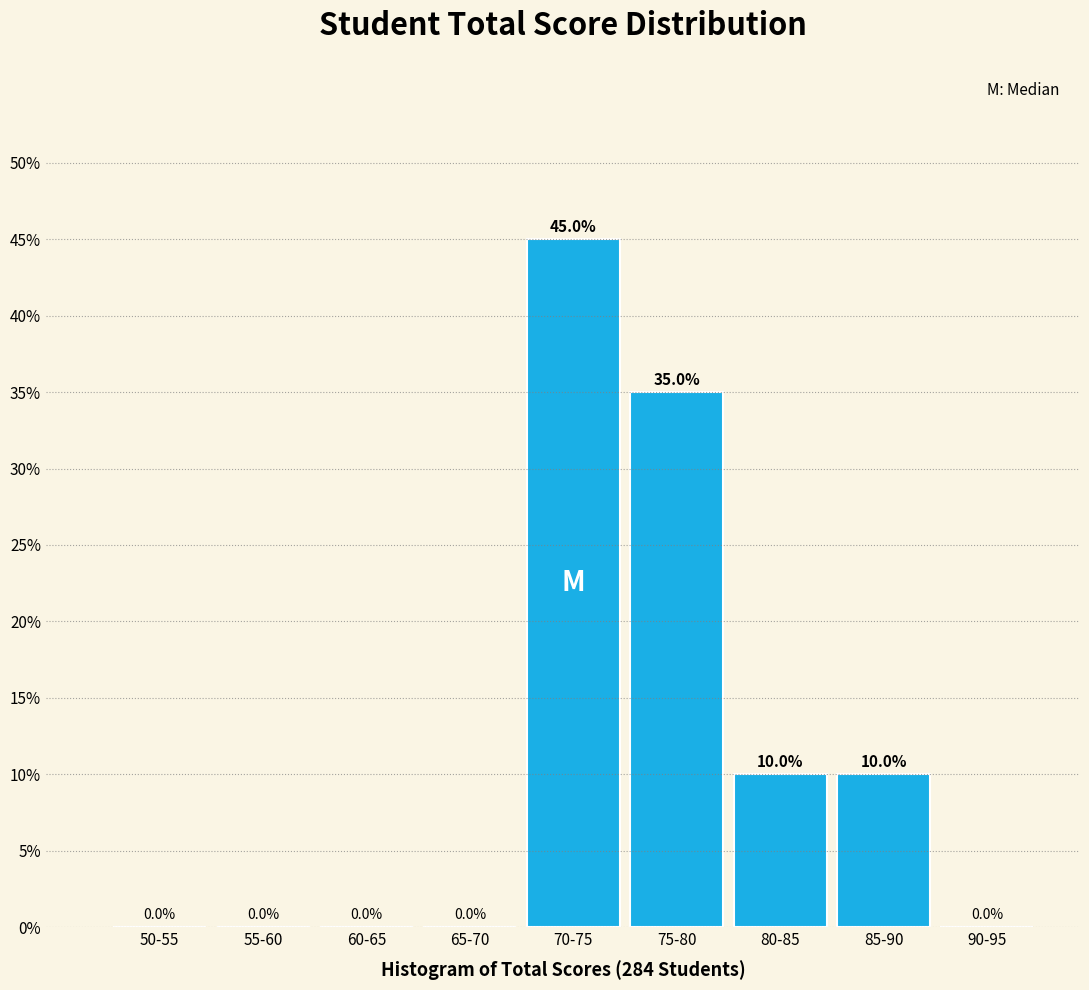

Reading left to right, list all the values displayed in this chart.

50-55=0	55-60=0	60-65=0	65-70=0	70-75=45	75-80=35	80-85=10	85-90=10	90-95=0